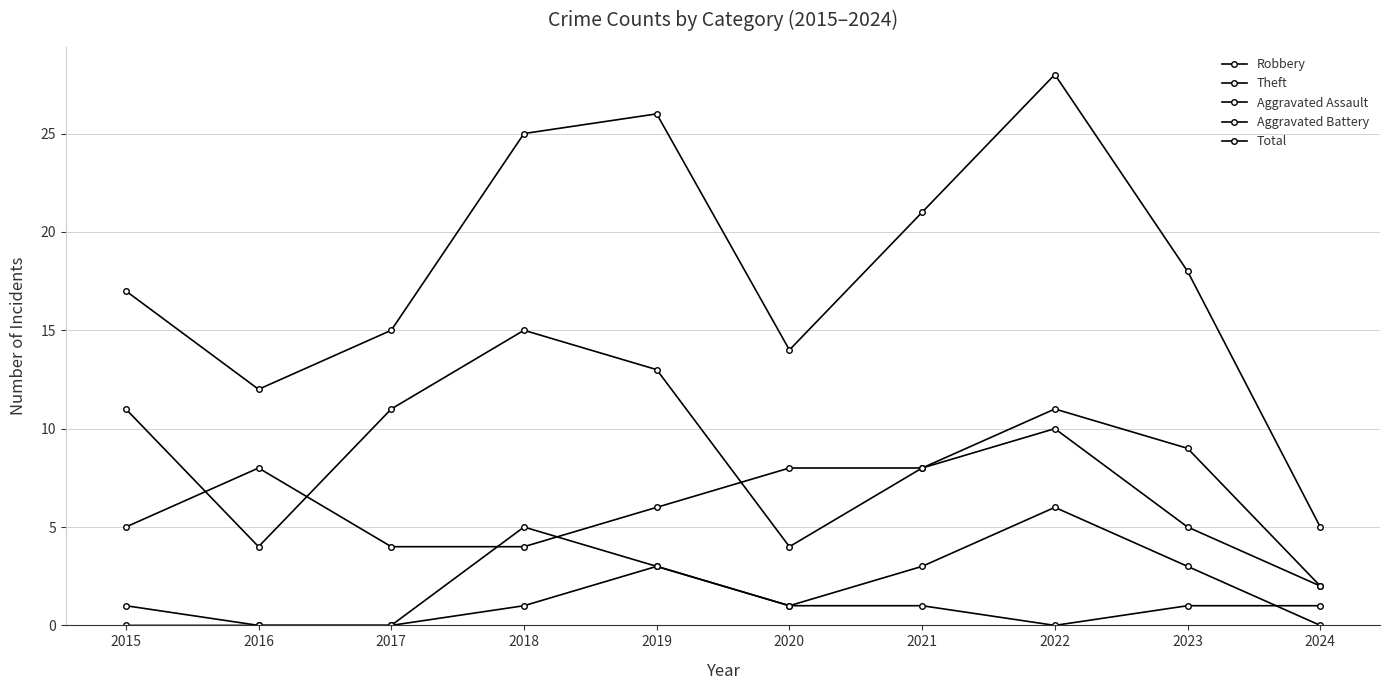

True or false: Aggravated Assault and Theft cross at least once.

False